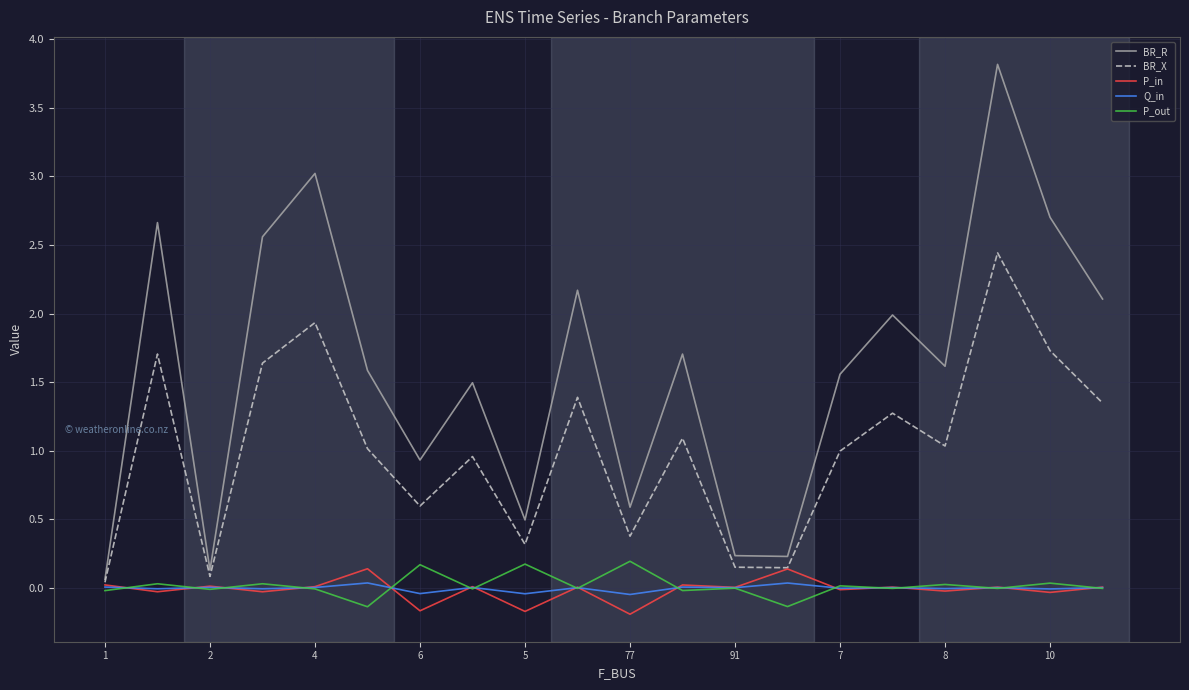

Which series has the largest total across all categories?

BR_R